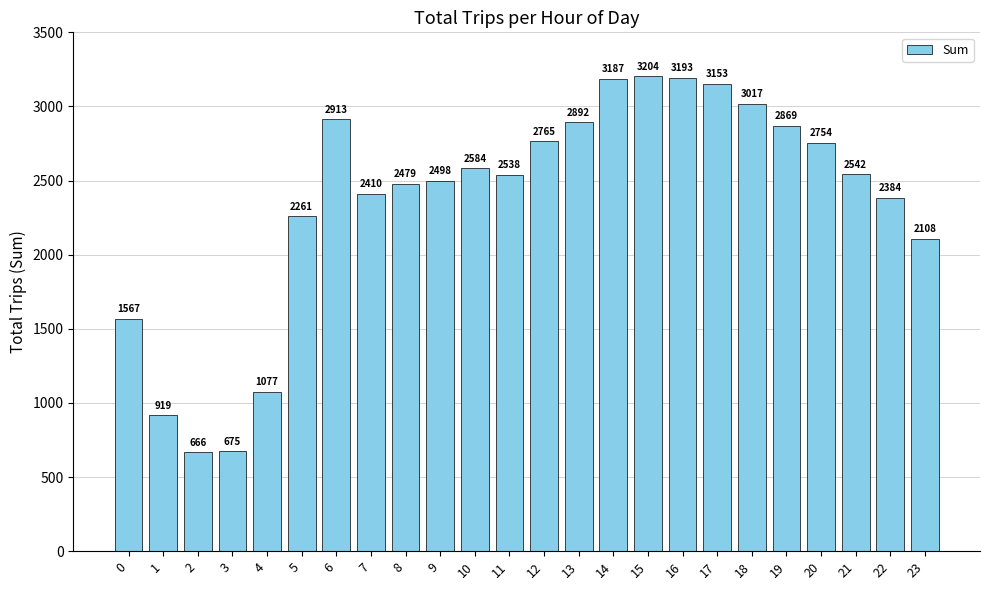

Reading left to right, list all the values displayed in this chart.

0=1567	1=919	2=666	3=675	4=1077	5=2261	6=2913	7=2410	8=2479	9=2498	10=2584	11=2538	12=2765	13=2892	14=3187	15=3204	16=3193	17=3153	18=3017	19=2869	20=2754	21=2542	22=2384	23=2108